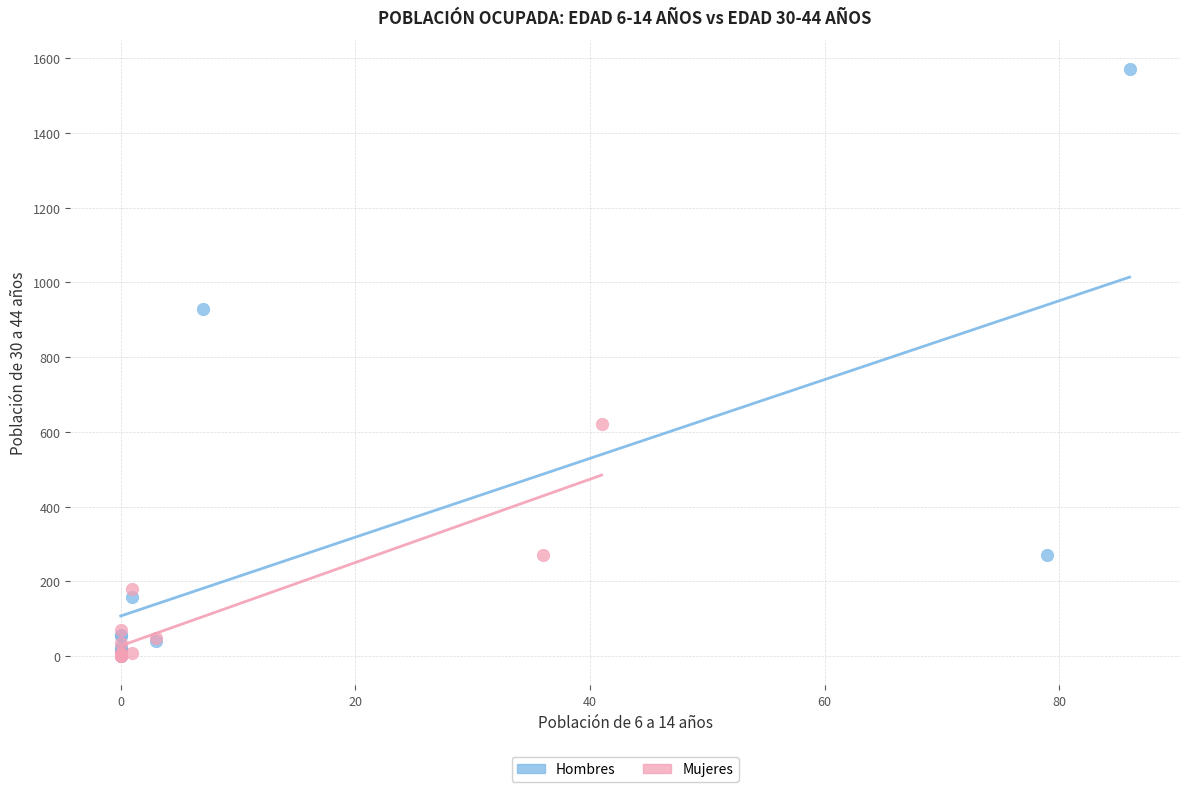

Which series reaches the maximum Y coordinate?

Hombres